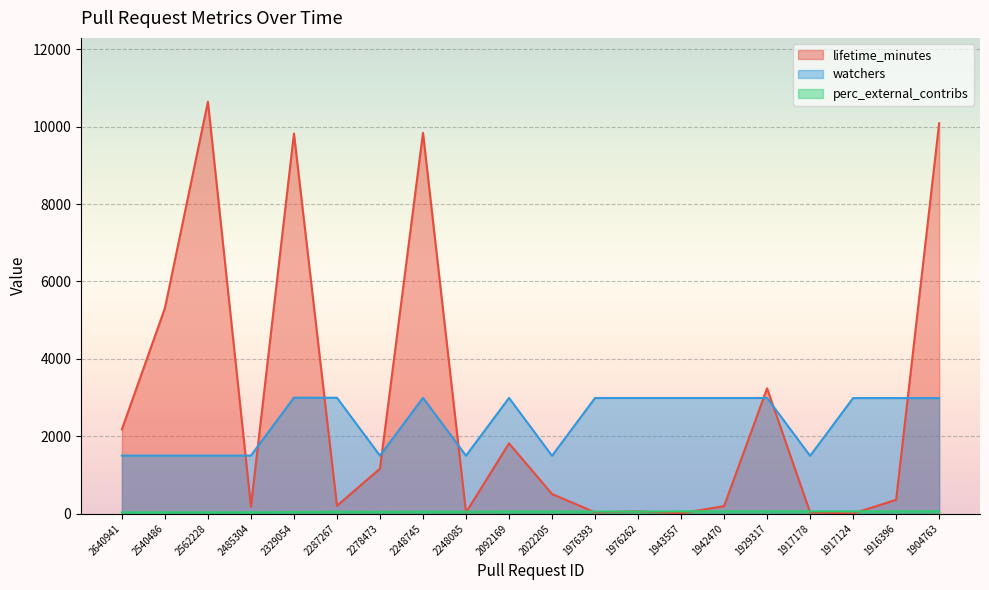

How many lines are shown in the chart?

3